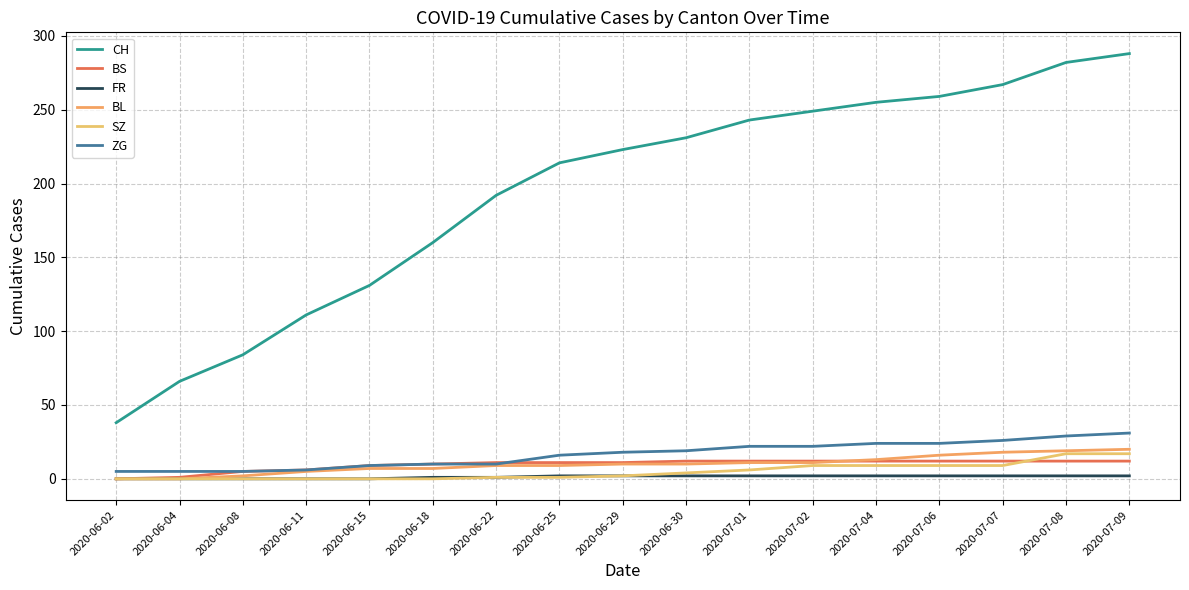

Between 2020-07-01 and 2020-06-29, which is larger?

2020-07-01